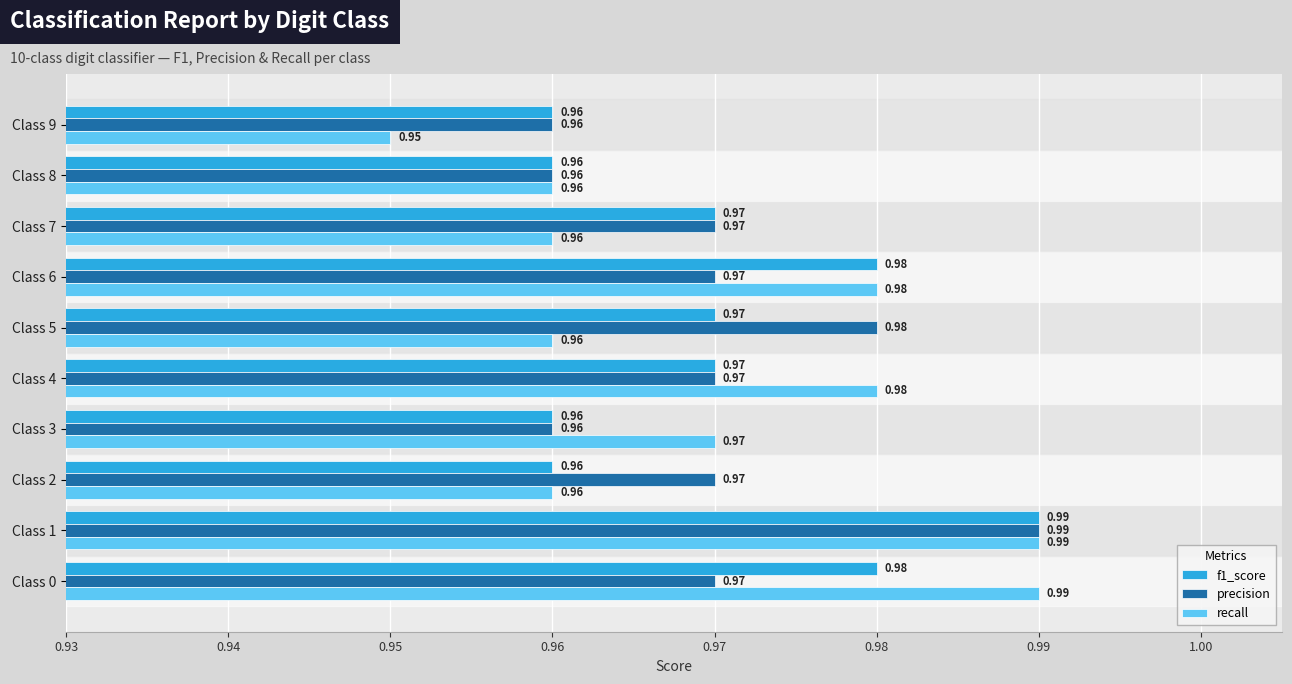

Which series changed the most between Class 4 and Class 9?

recall